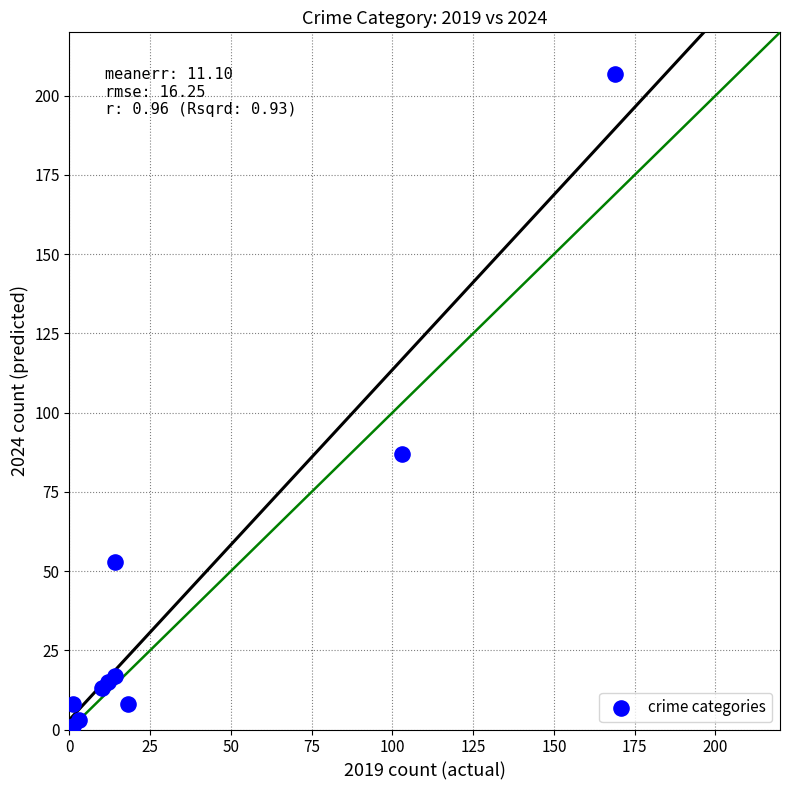

What Y value in the scatter plot is closest to 104?

87